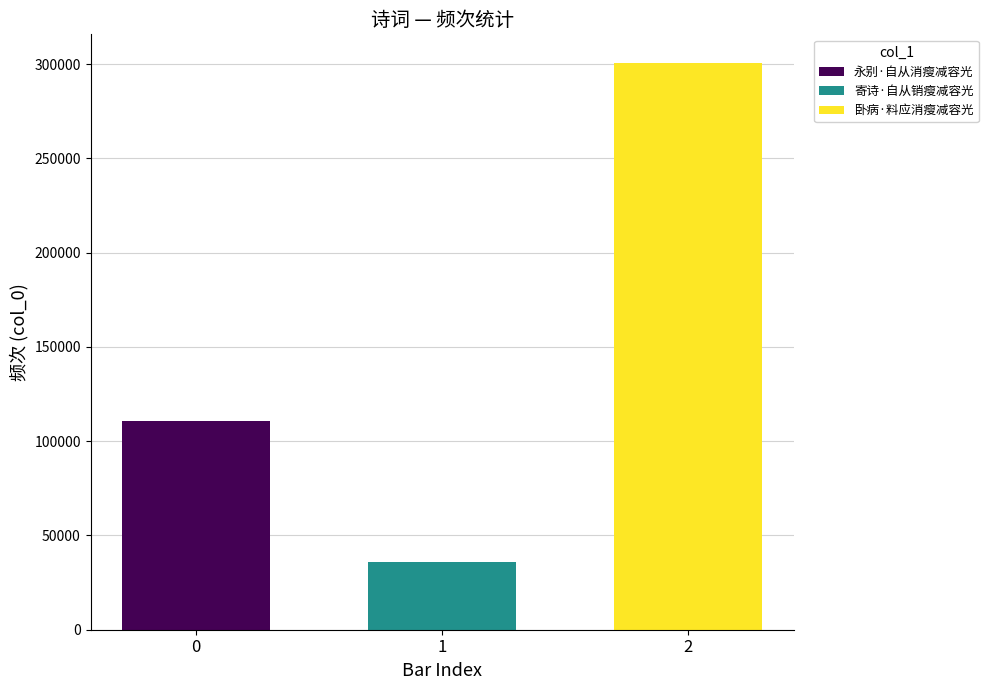

Does the chart contain stacked bars?

No